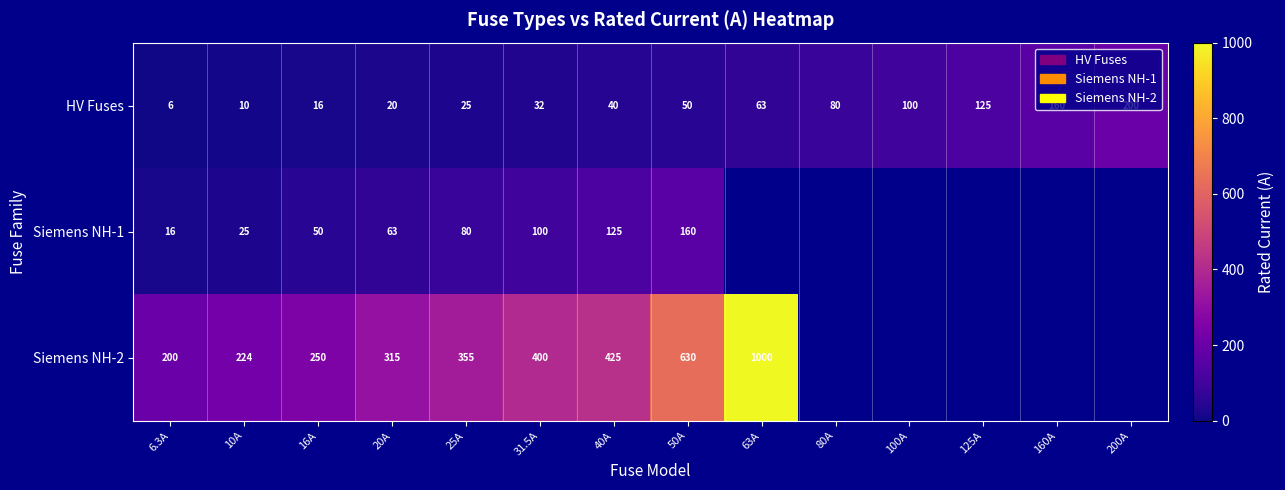

What is the total value across all series at 25A?

460.0